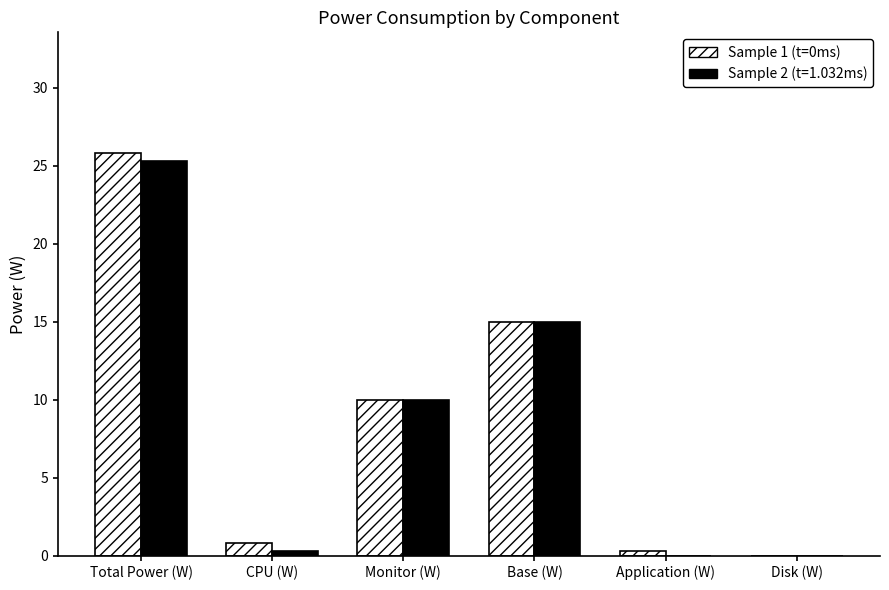

True or false: Sample 2 (t=1.032ms) has a value of -12.1 at Disk (W).

False